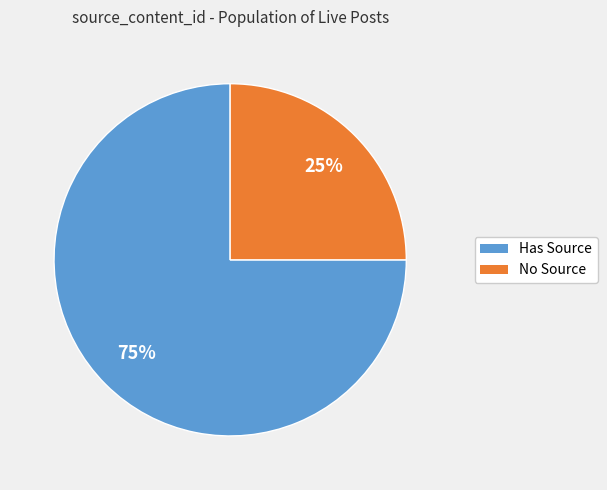

Is there a majority slice in this chart?

Yes